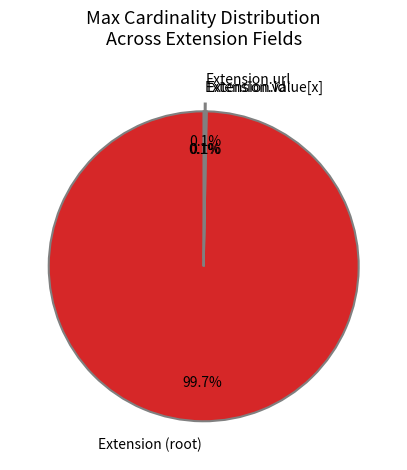

Which category has the biggest portion of the pie?

Extension (root)